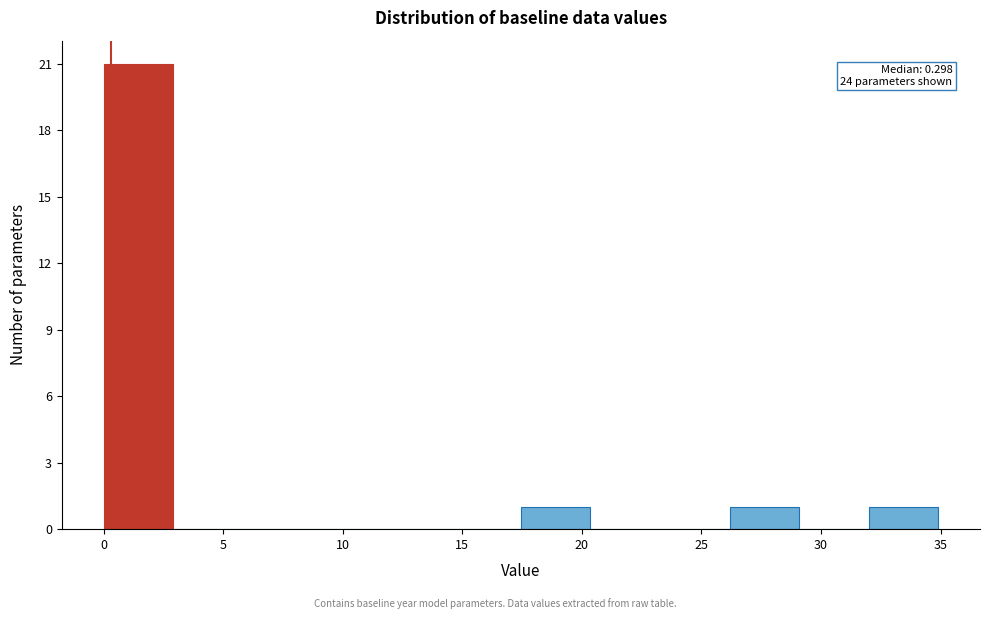

Which range on the x-axis has the tallest bar?

0.0 to 3.0